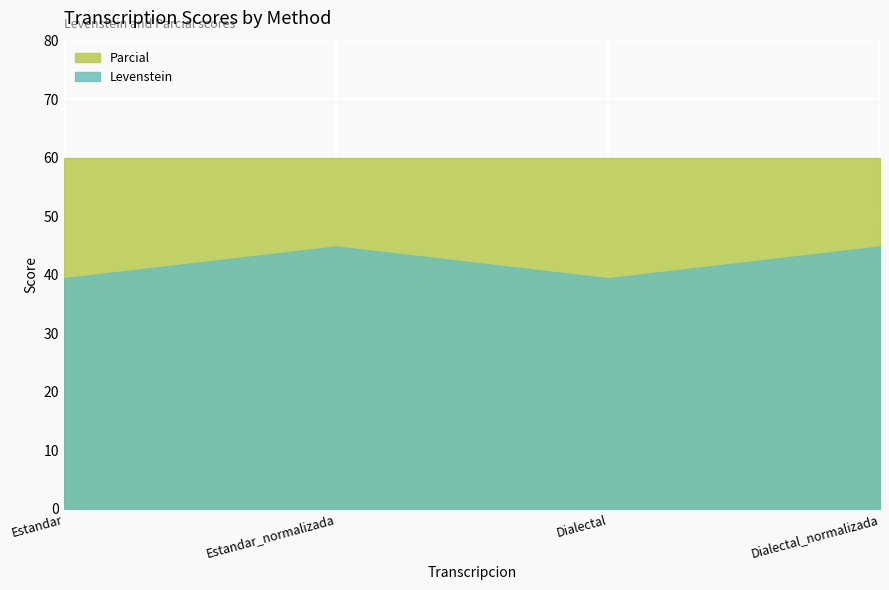

Rank the categories by Levenstein value from highest to lowest.

Estandar_normalizada, Dialectal_normalizada, Estandar, Dialectal